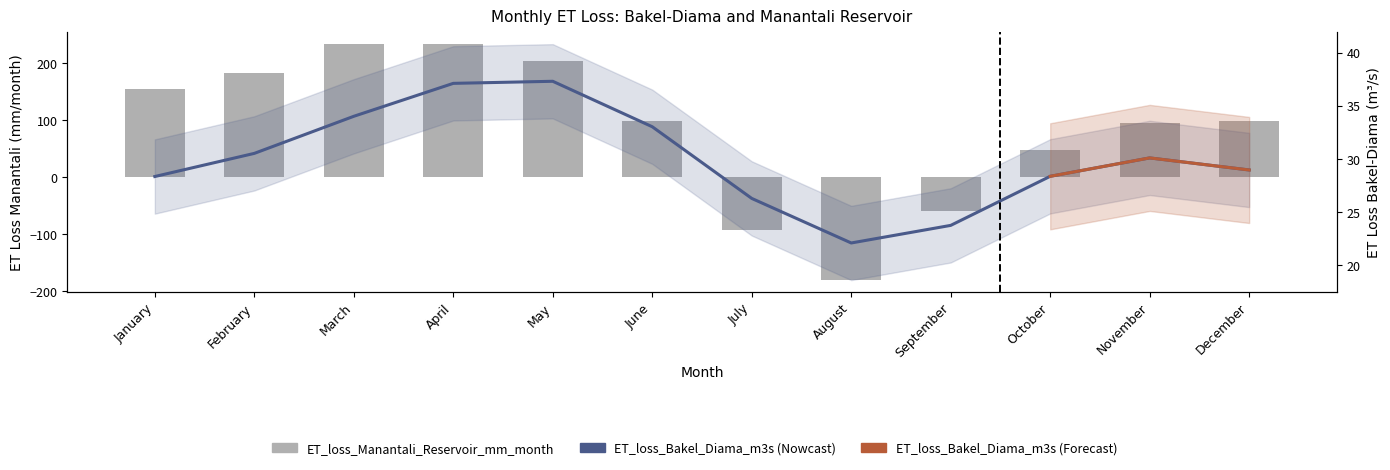

How many values are above zero?

9